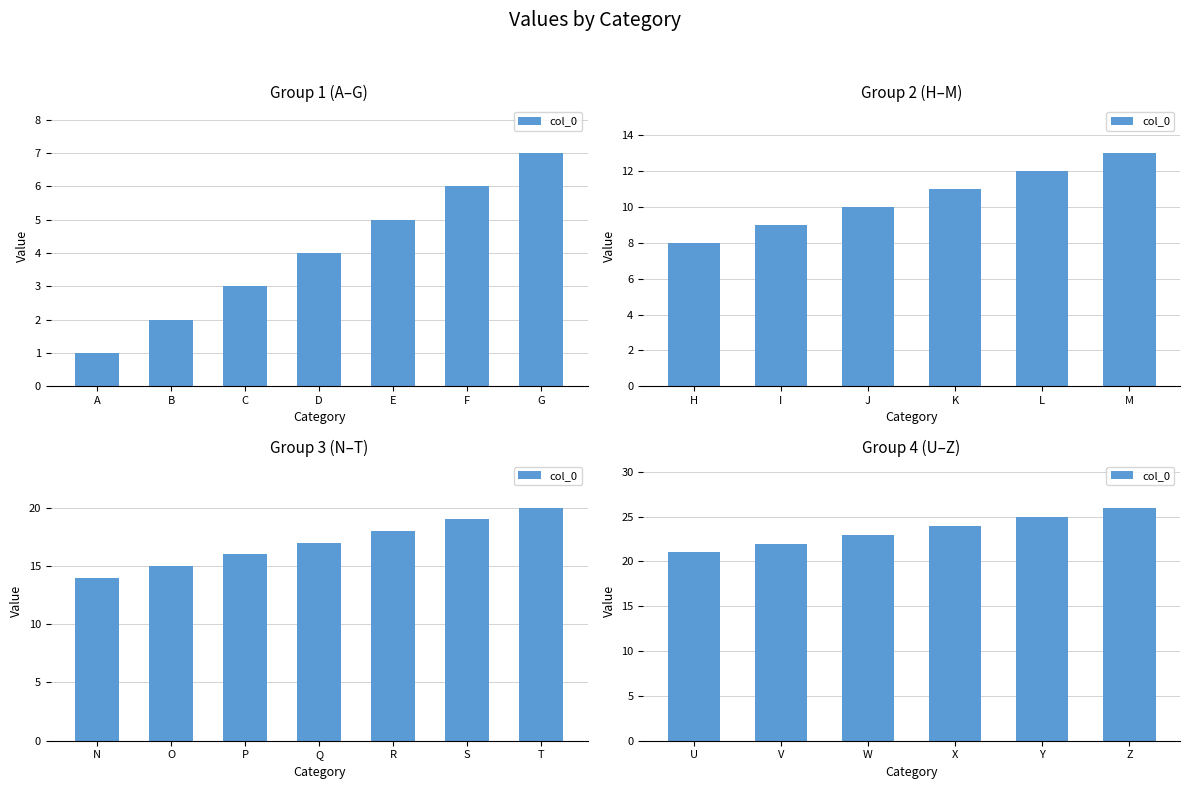

True or false: the data shows 40 at Z.

False